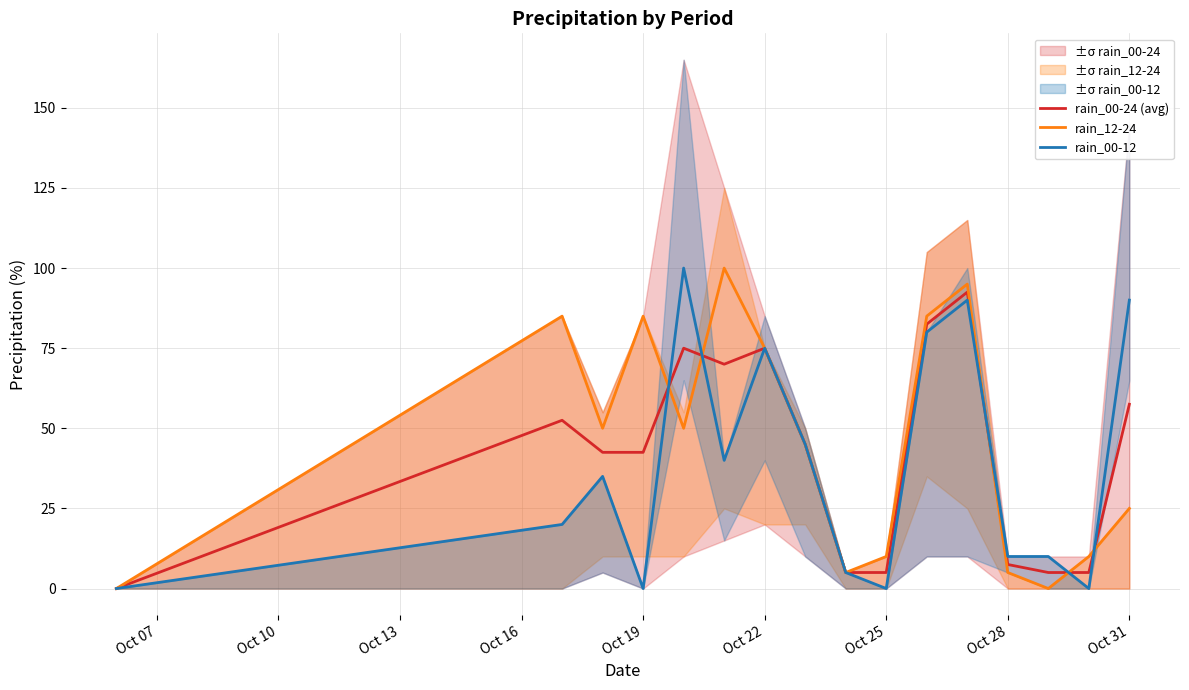

How many values in the rain_00-24 (avg) series exceed 45?

7